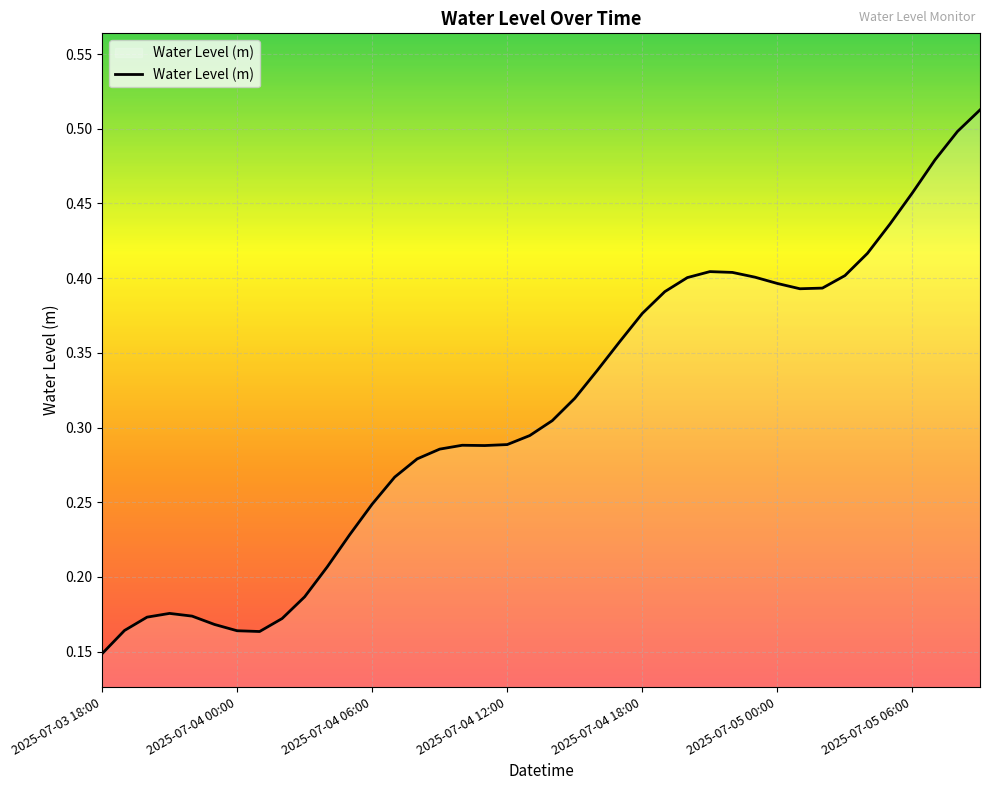

What is the value of the 9th point from the left?

0.2